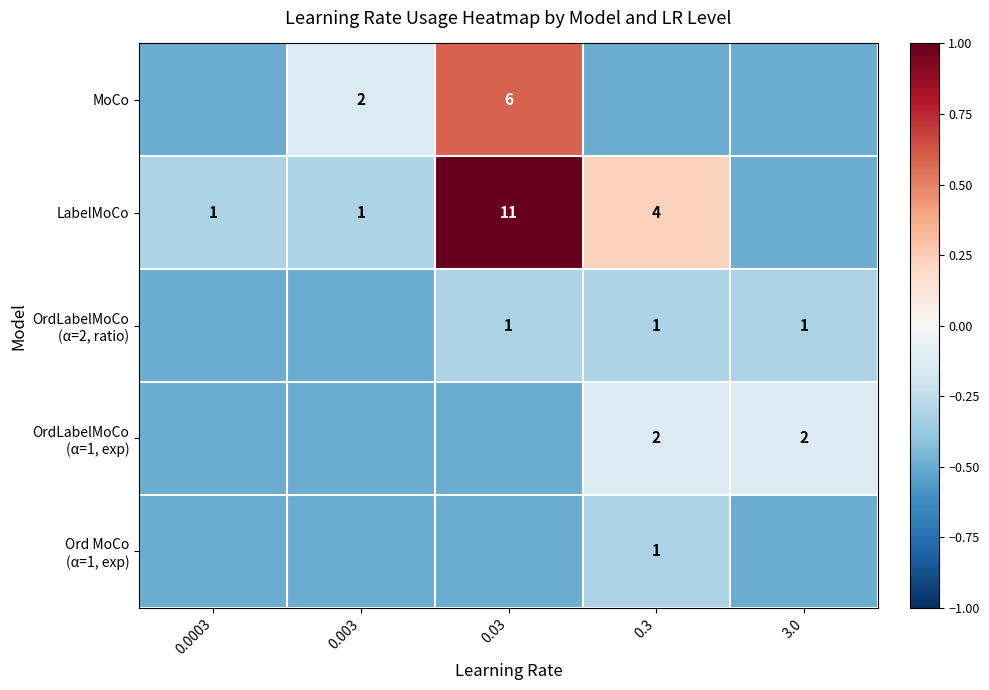

Is it true that LabelMoCo equals 1.0 at 0.0003?

True